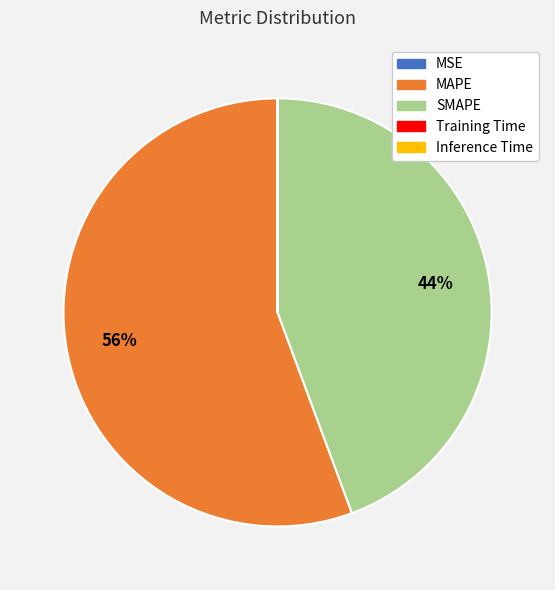

Which slice represents more than half of the pie?

MAPE